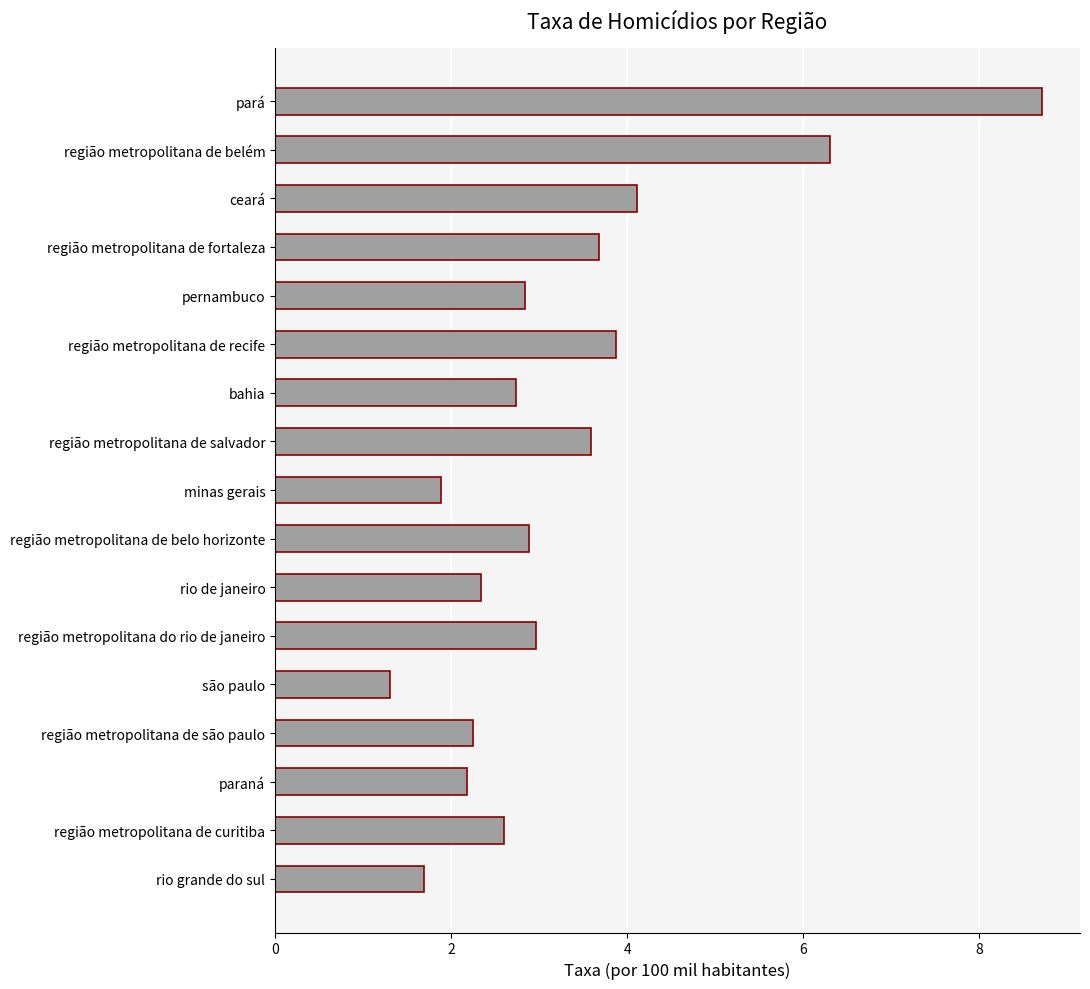

How many data points are less than 2?

3